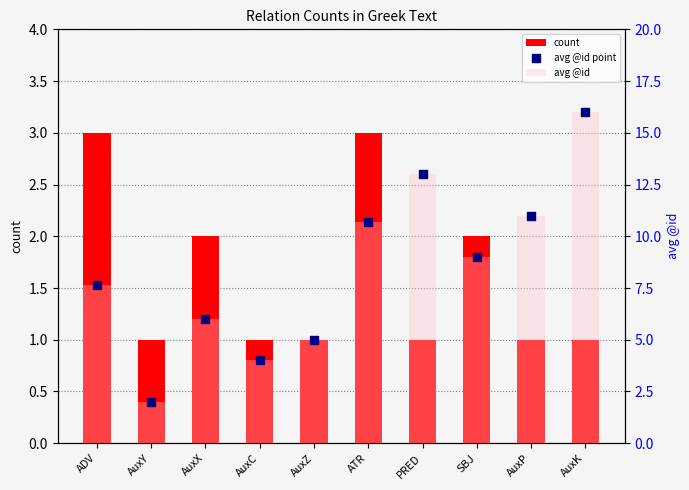

At which category is the sum across all series the highest?

AuxK